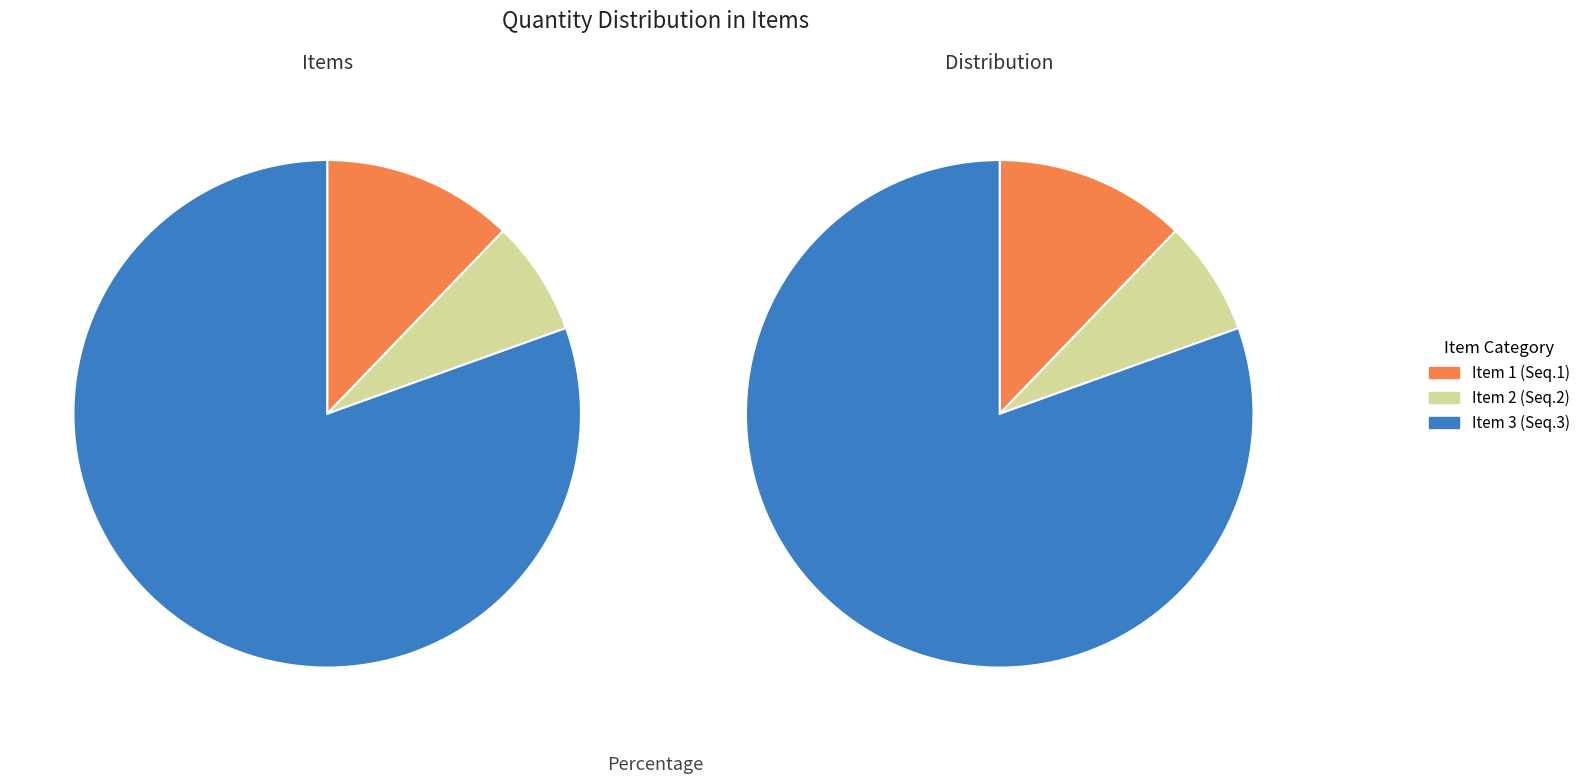

Count the number of slices in the pie.

3